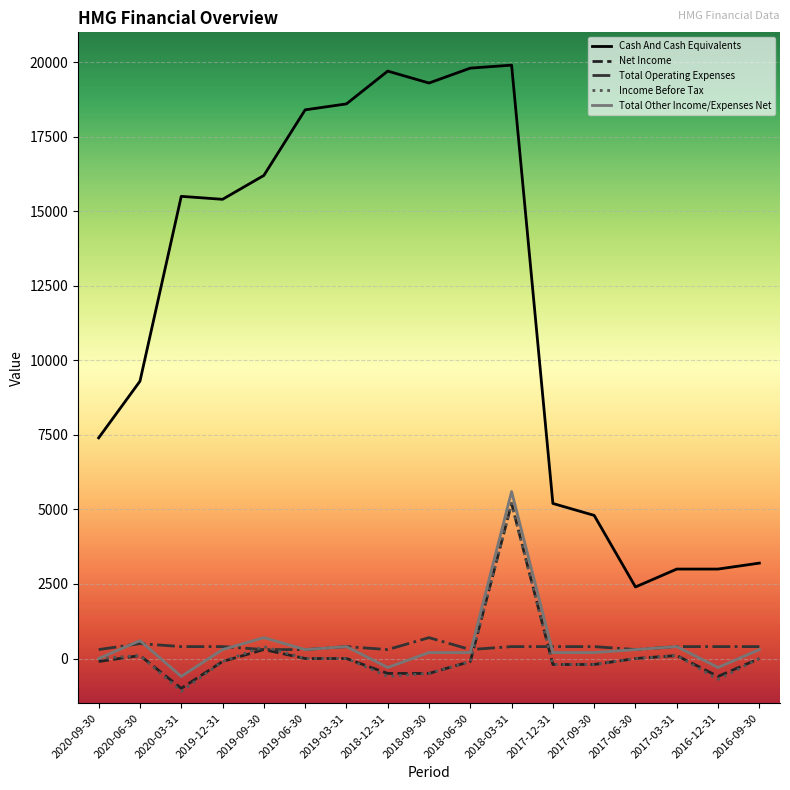

At which category does Net Income reach its first local peak?

2020-06-30